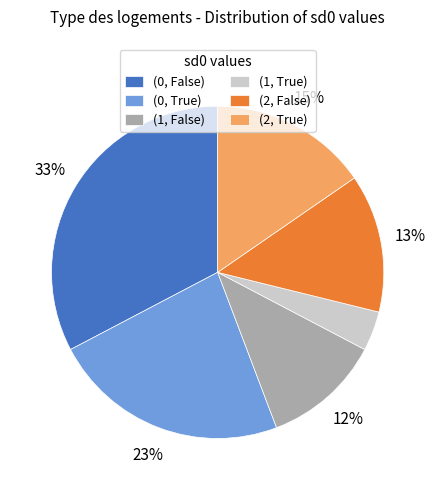

True or false: (0, True) accounts for 48% of the total.

False